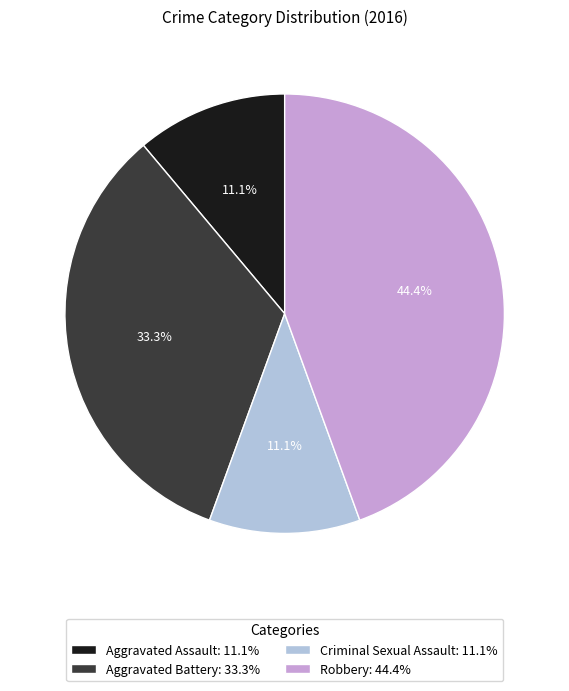

The Aggravated Assault slice represents 17% of the pie. True or false?

False